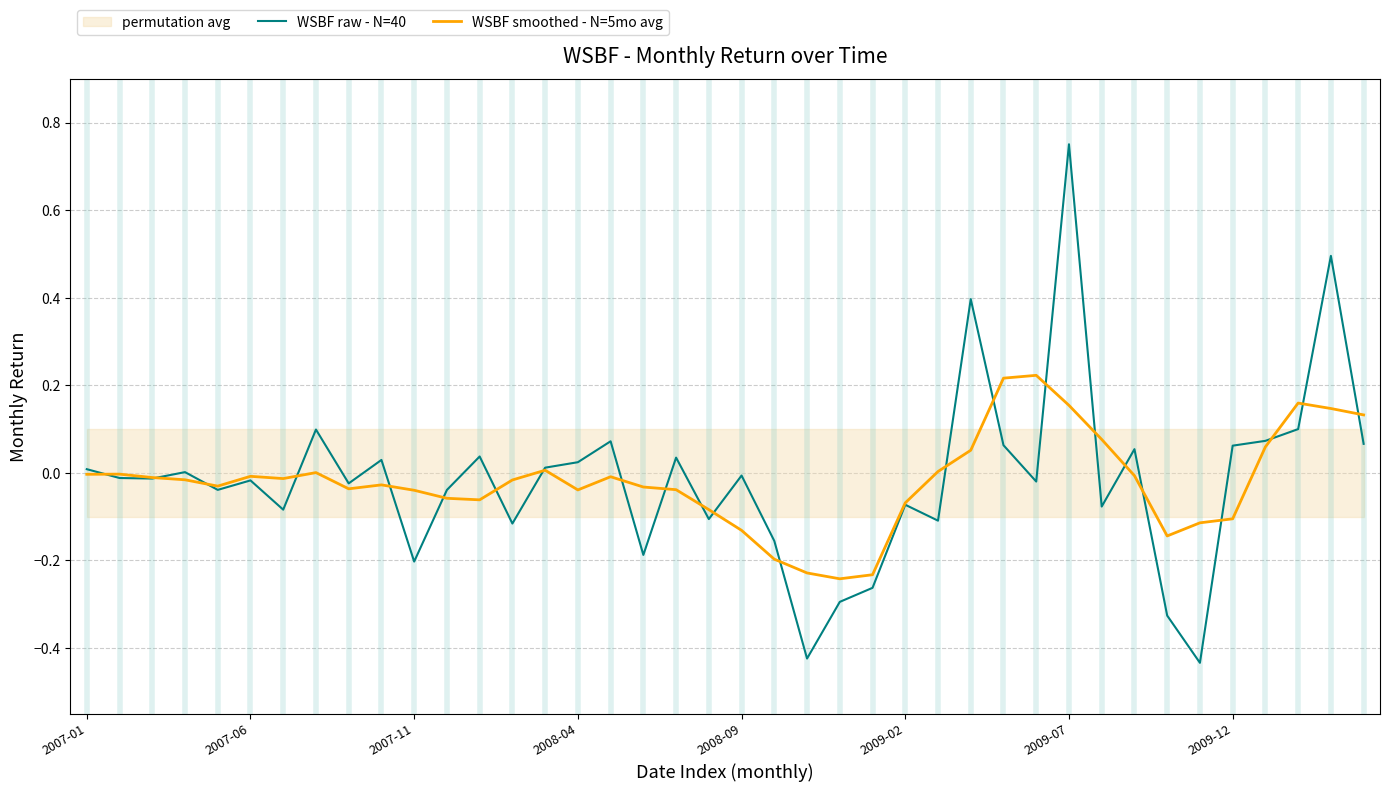

At which category is the sum across all series the highest?

2009-07